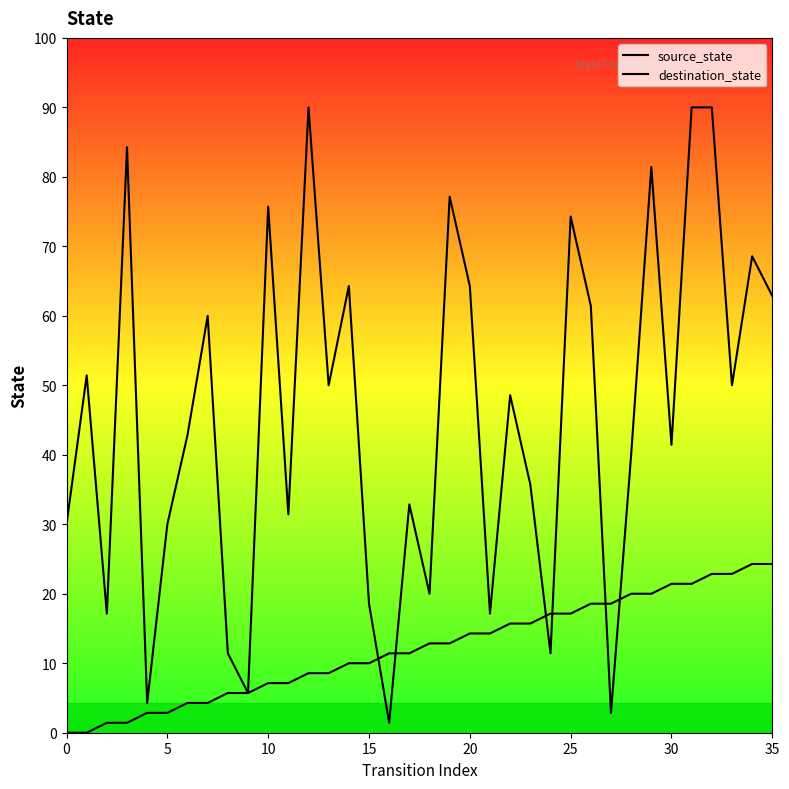

Where do source_state and destination_state first cross each other?

15 and 16